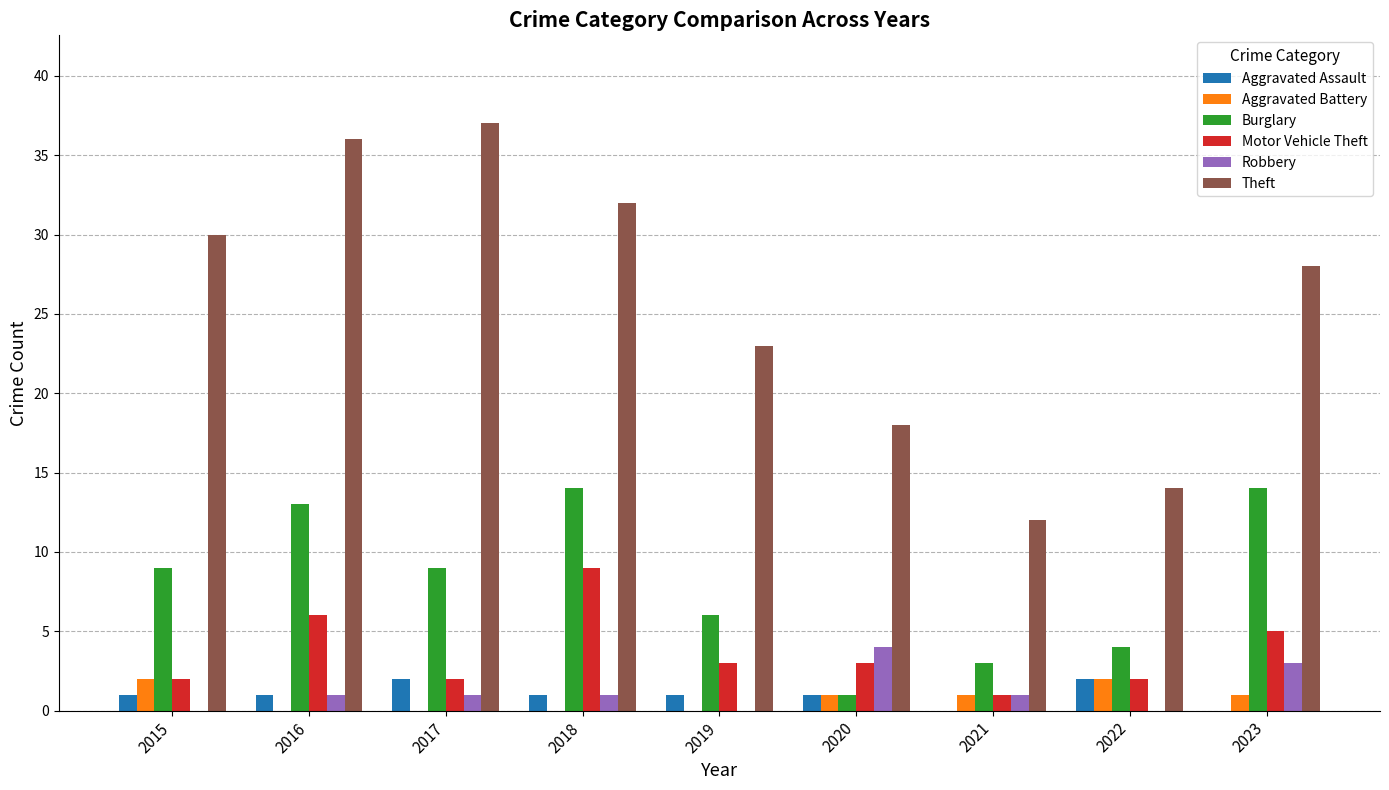

Are the bars horizontal?

No